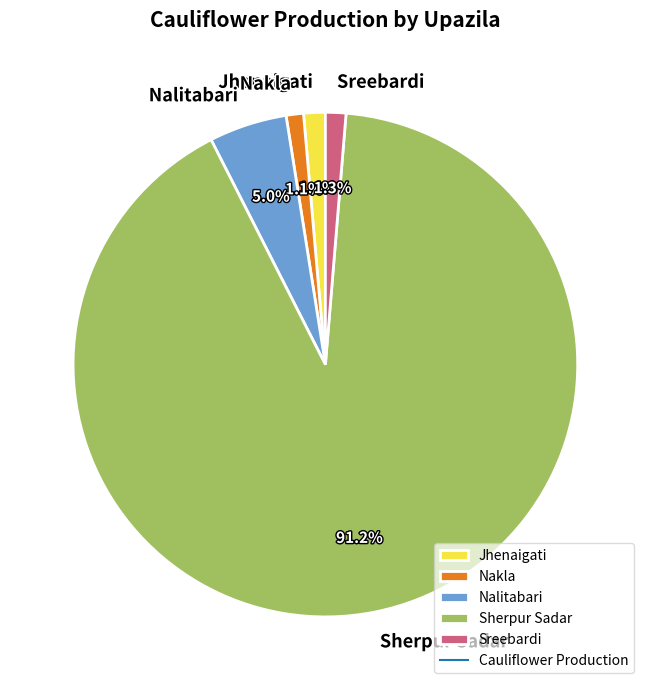

What portion of the pie excludes Nalitabari?

95.0%